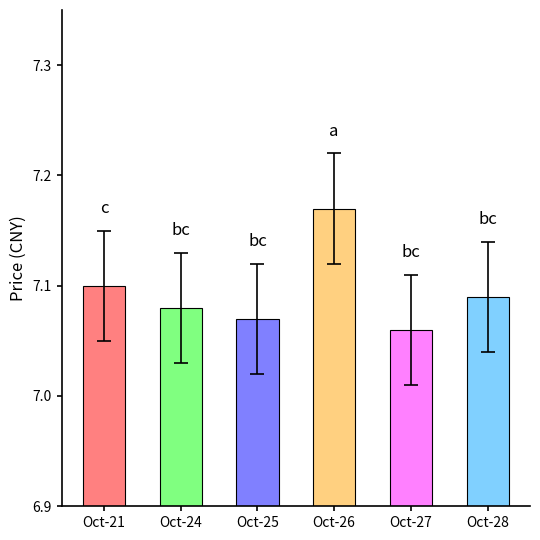

Count the values in the range 7 to 8.

6